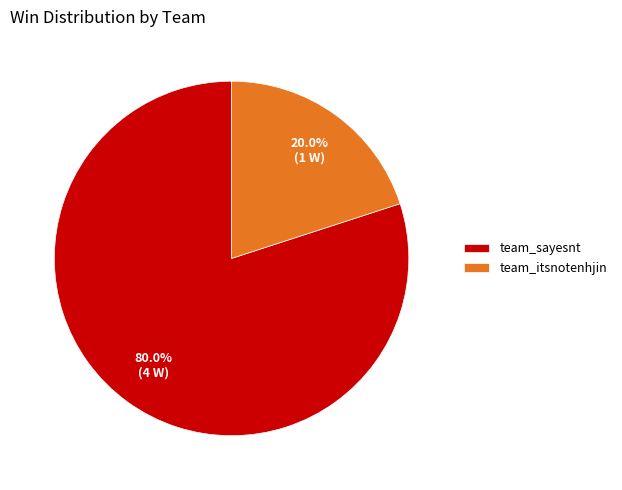

Approximately how many times larger is the value at team_sayesnt compared to team_itsnotenhjin?

4.0